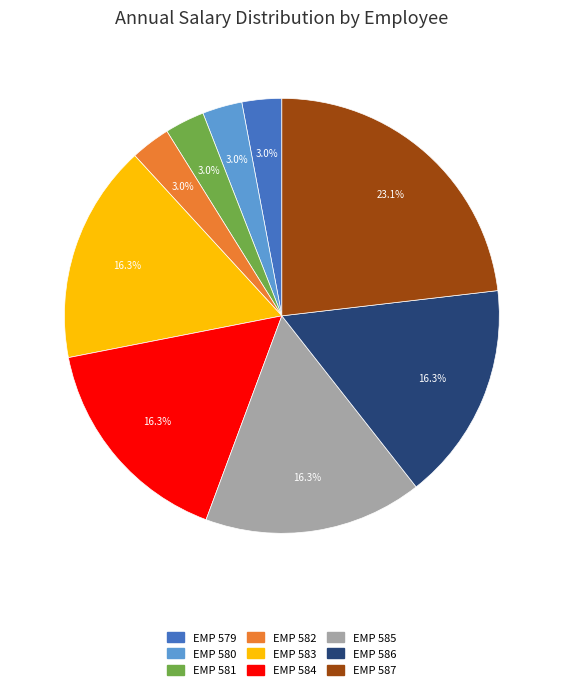

The EMP 587 slice represents 23% of the pie. True or false?

True